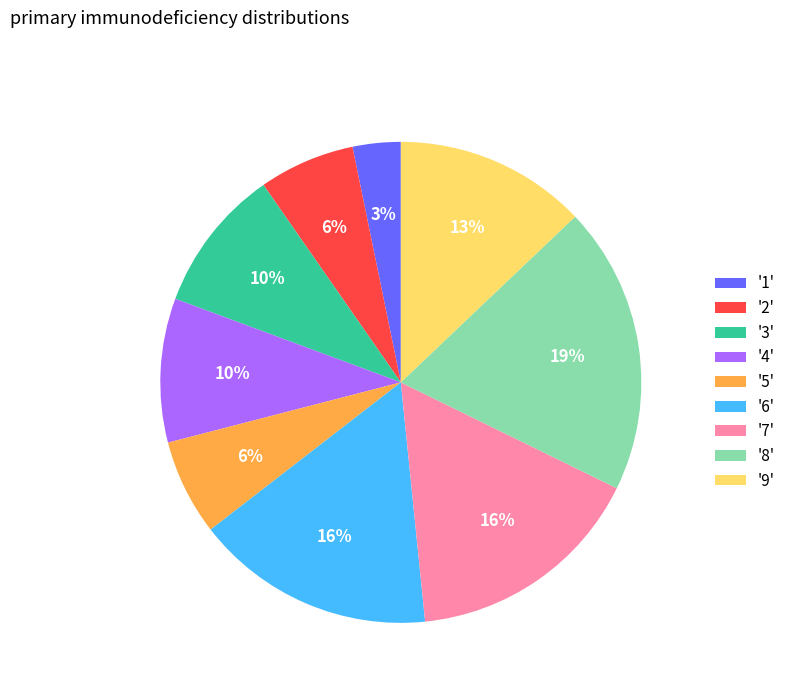

Is the sum of '5' and '2' greater than half?

No